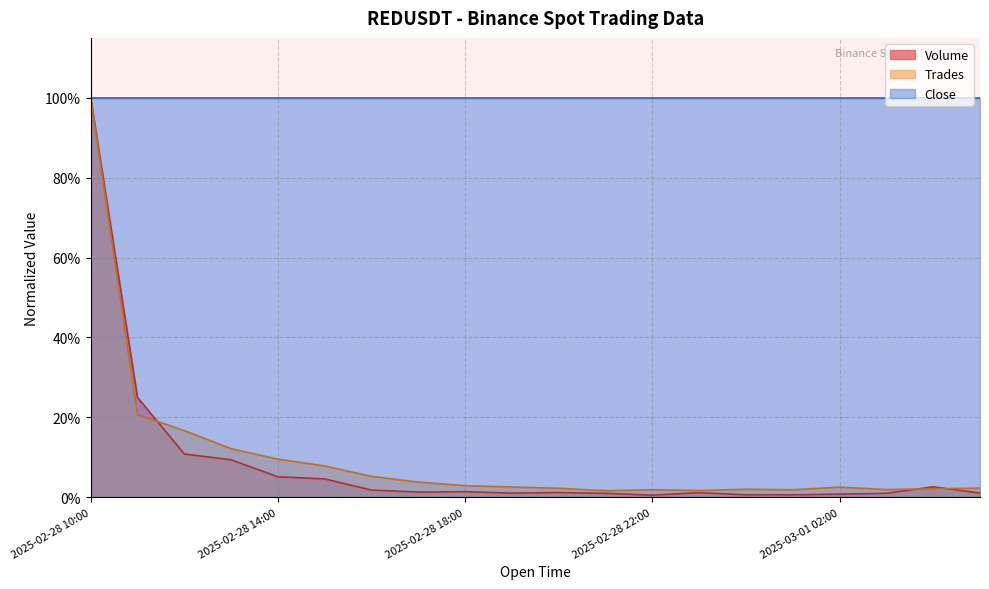

Is it true that Trades equals 0.0 at 2025-03-01 00:00?

True